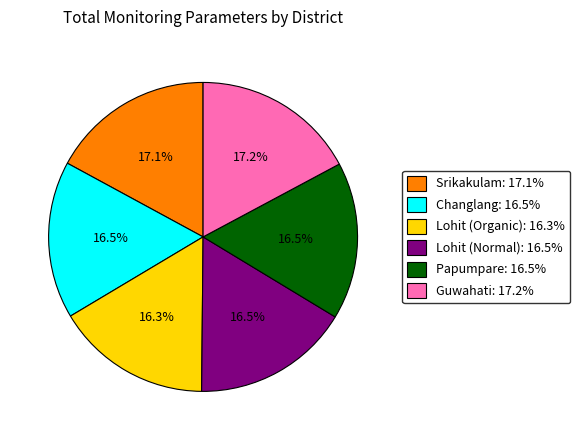

To the nearest percent, what is the combined percentage of Srikakulam and Papumpare?

34%